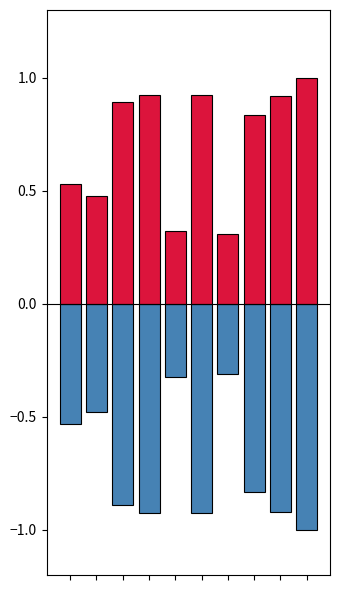

What is the difference between the col_0_neg values at 6 and 5?

0.6